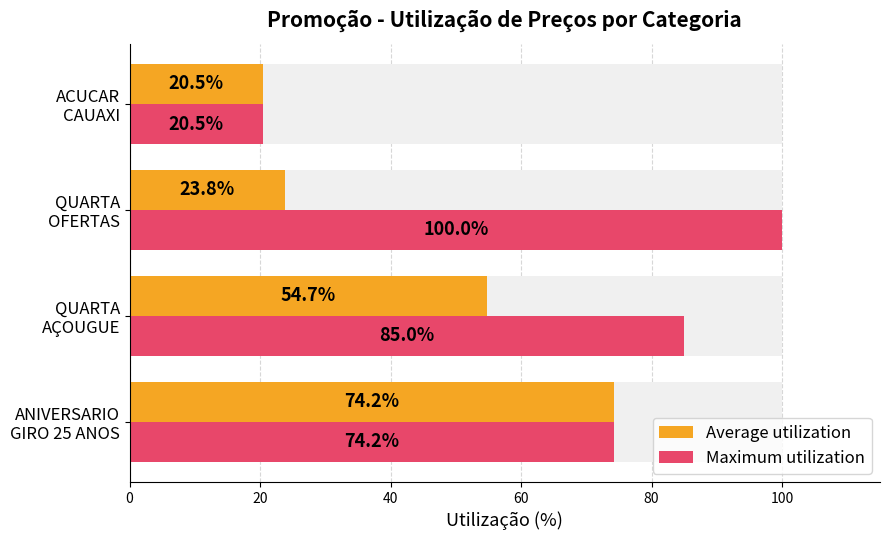

Count the number of categories in the chart.

4